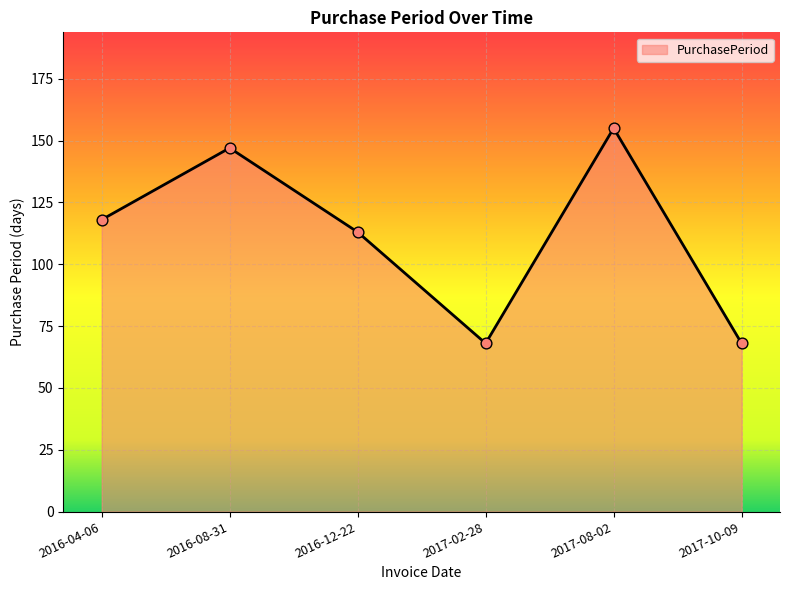

Which has a higher value, 2017-10-09 or 2016-08-31?

2016-08-31